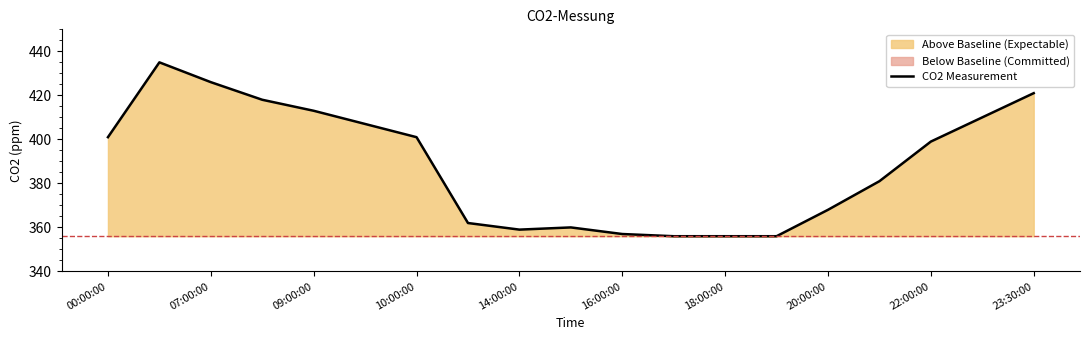

Is it true that the value at 13 is 356?

True